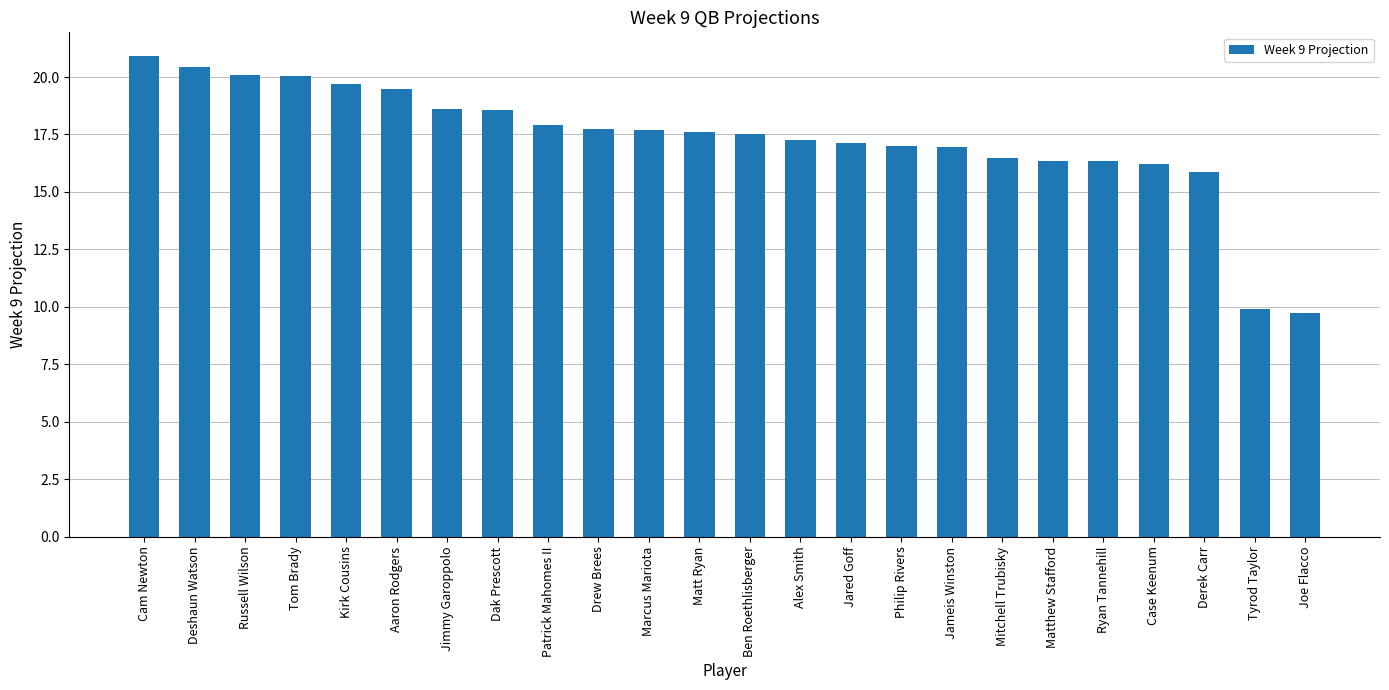

What is the label of the 21st bar from the right?

Tom Brady